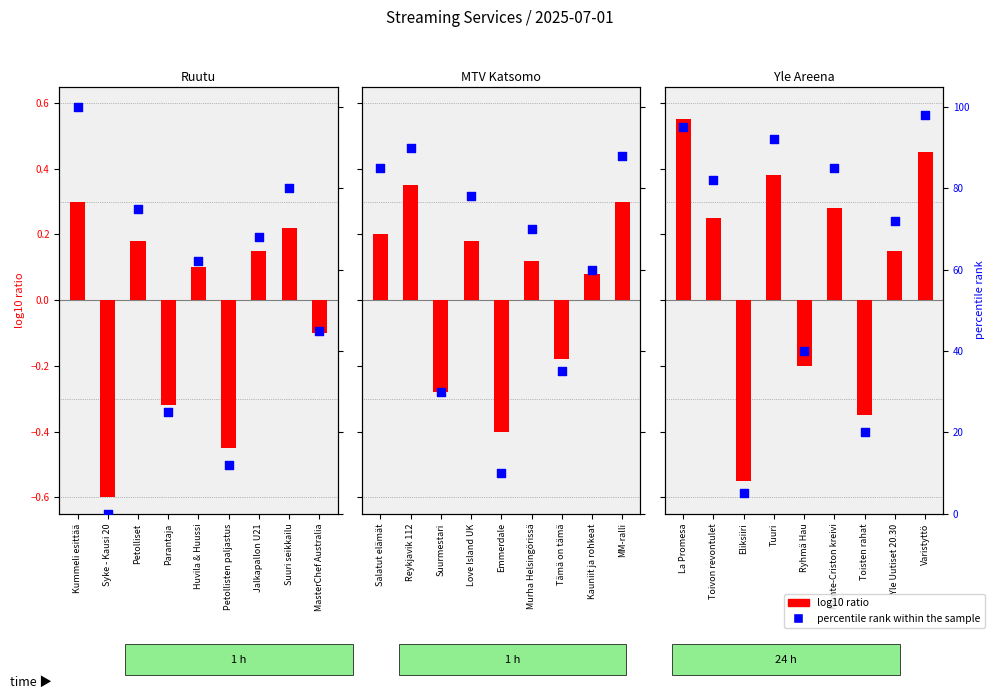

Which series has the largest total across all categories?

percentile rank within the sample